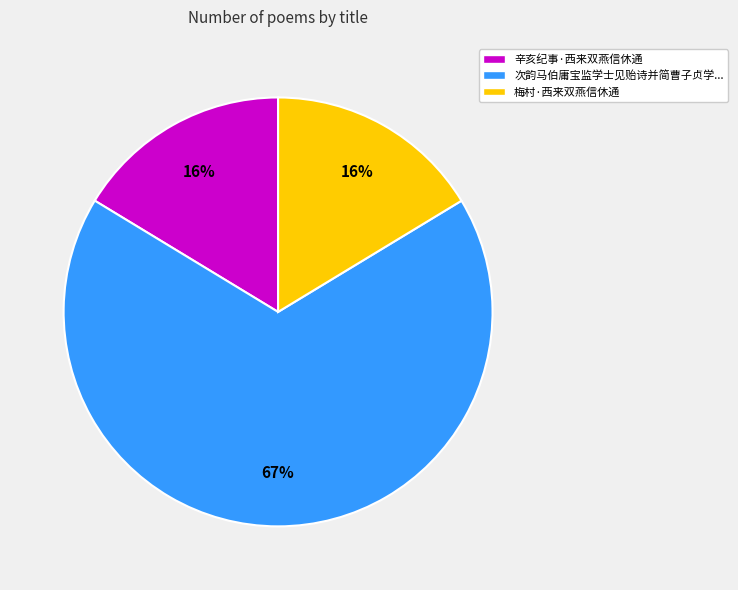

Is the sum of 次韵马伯庸宝监学士见贻诗并简曹子贞学... and 辛亥纪事·西来双燕信休通 greater than half?

Yes